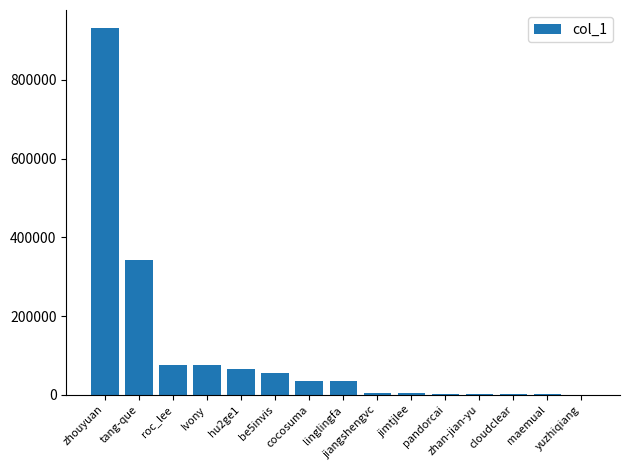

What is the maximum value shown in the chart?

930740